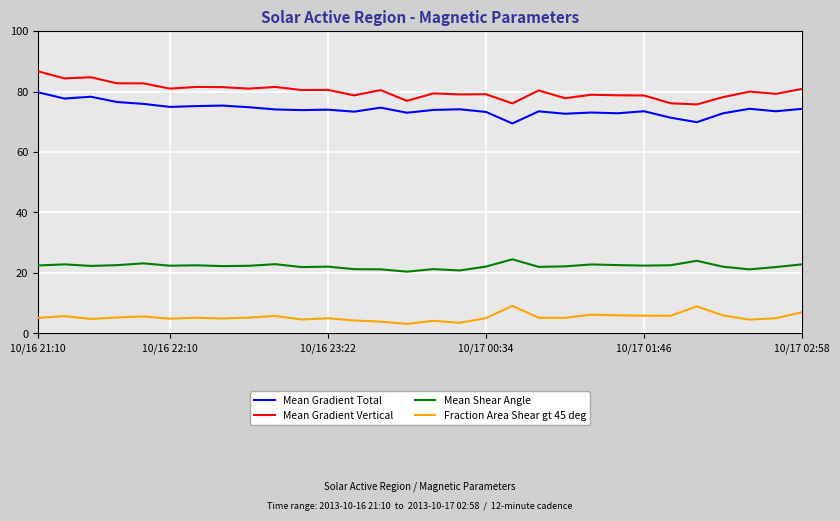

What is the lowest value of the Mean Gradient Vertical series?

75.7